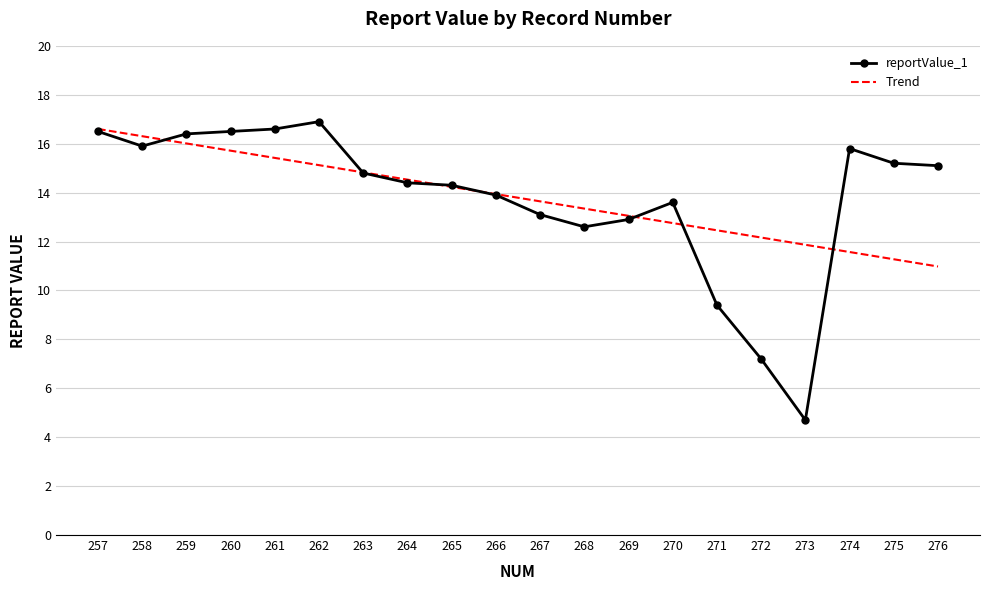

At which category is the sum across all series the highest?

257